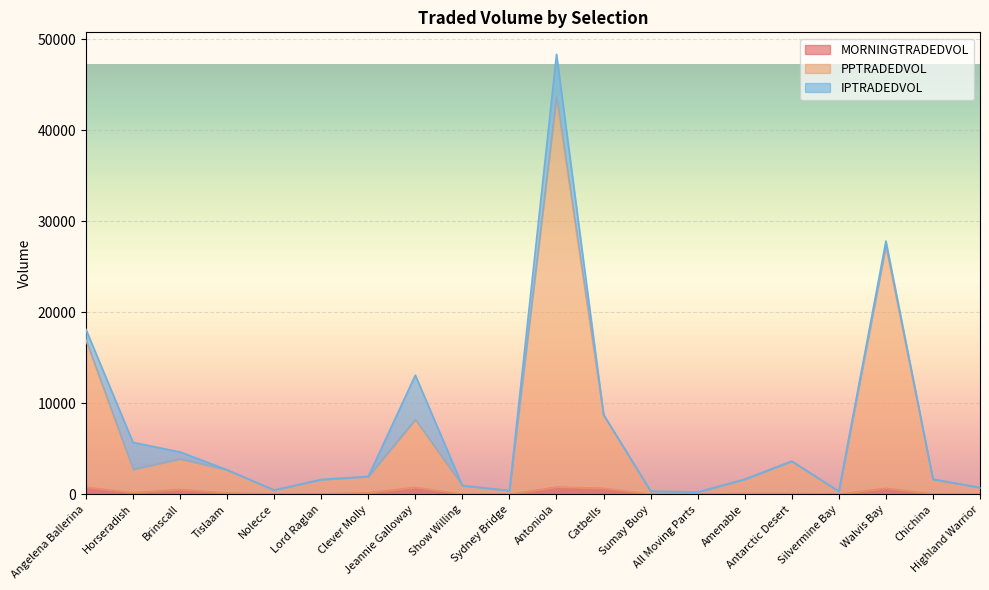

At which category is the sum across all series the highest?

Antoniola